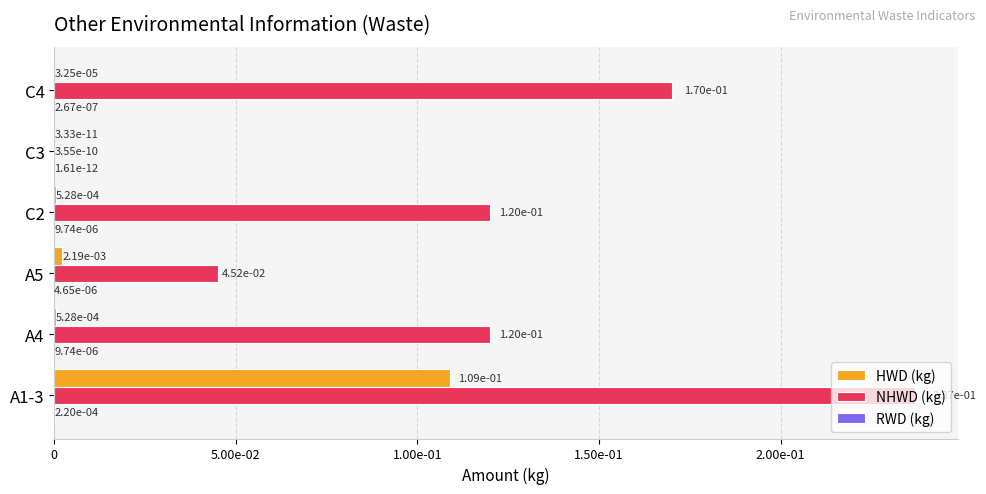

How many categories are shown in the chart?

6